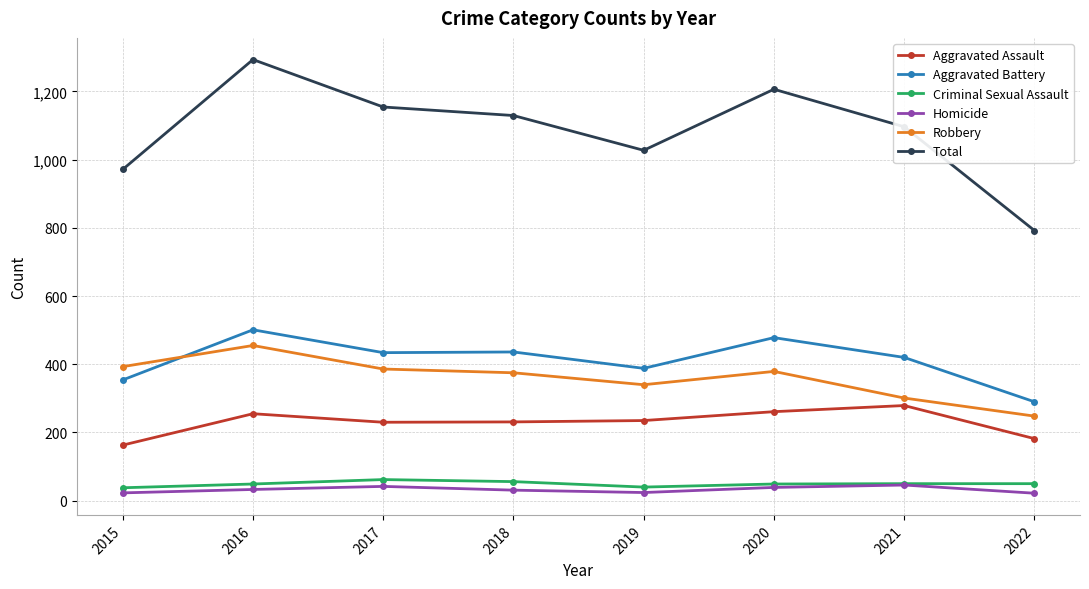

Where is the first local maximum for Aggravated Battery?

2016